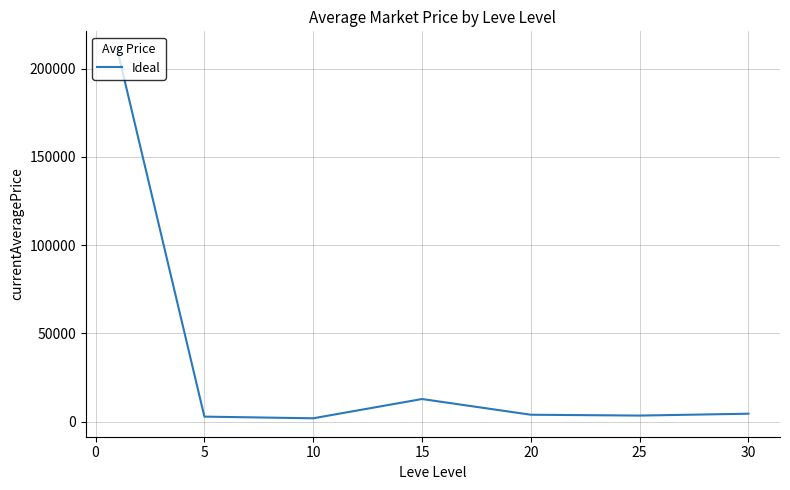

What is the sum of all values?

240017.3